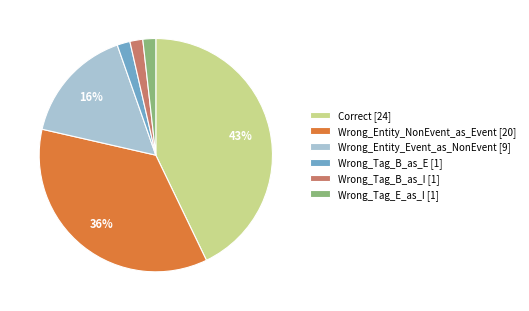

To the nearest percent, what is the average slice percentage?

17%